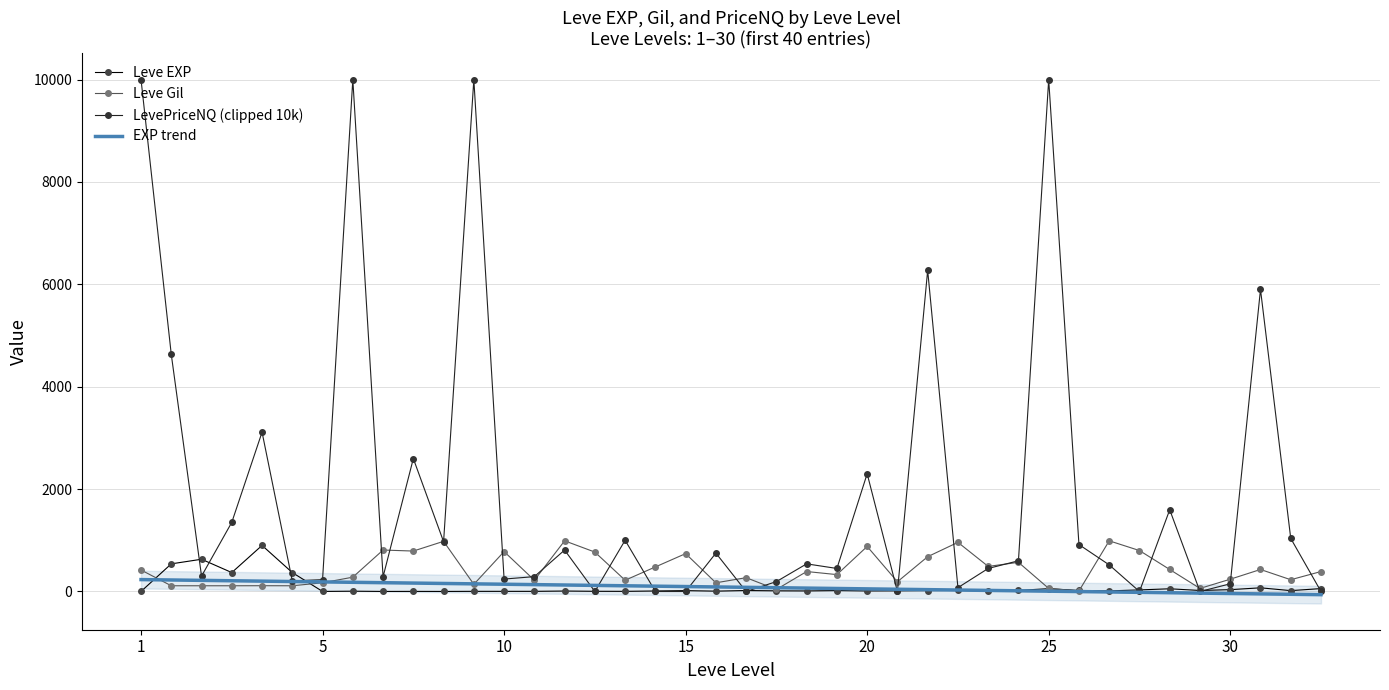

What is the smallest value displayed?

-61.8